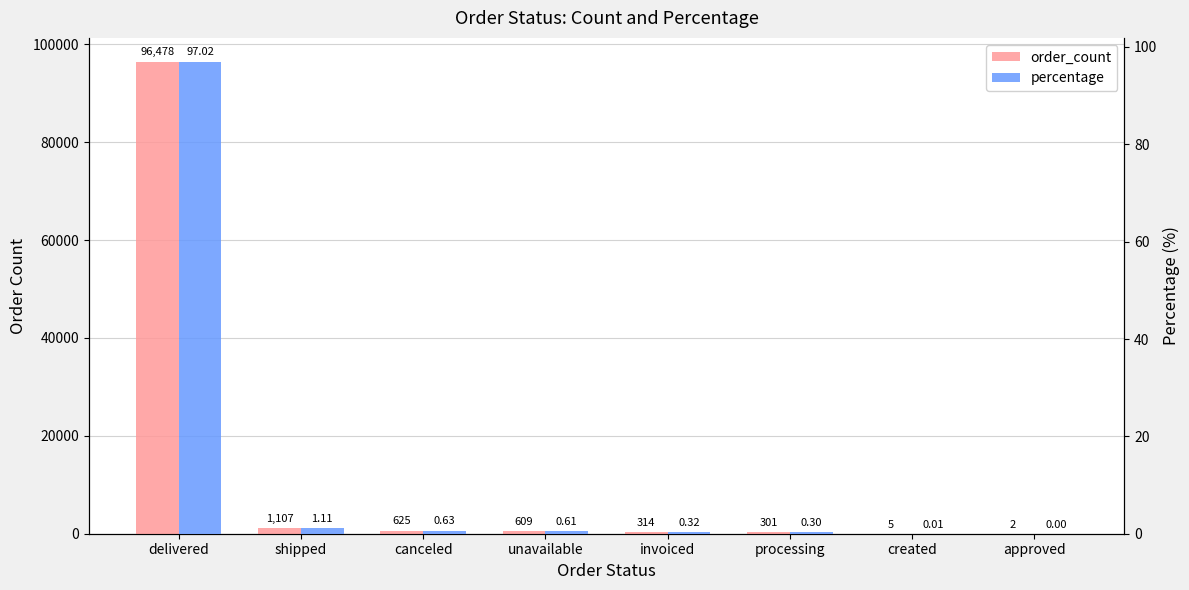

Is it true that percentage equals 132.9 at delivered?

False